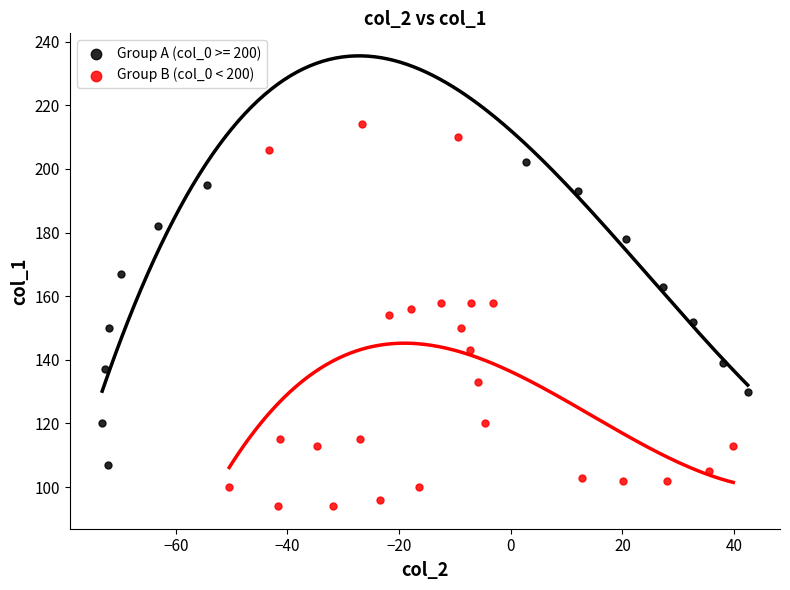

Which series contains the highest Y value?

Group B (col_0 < 200)